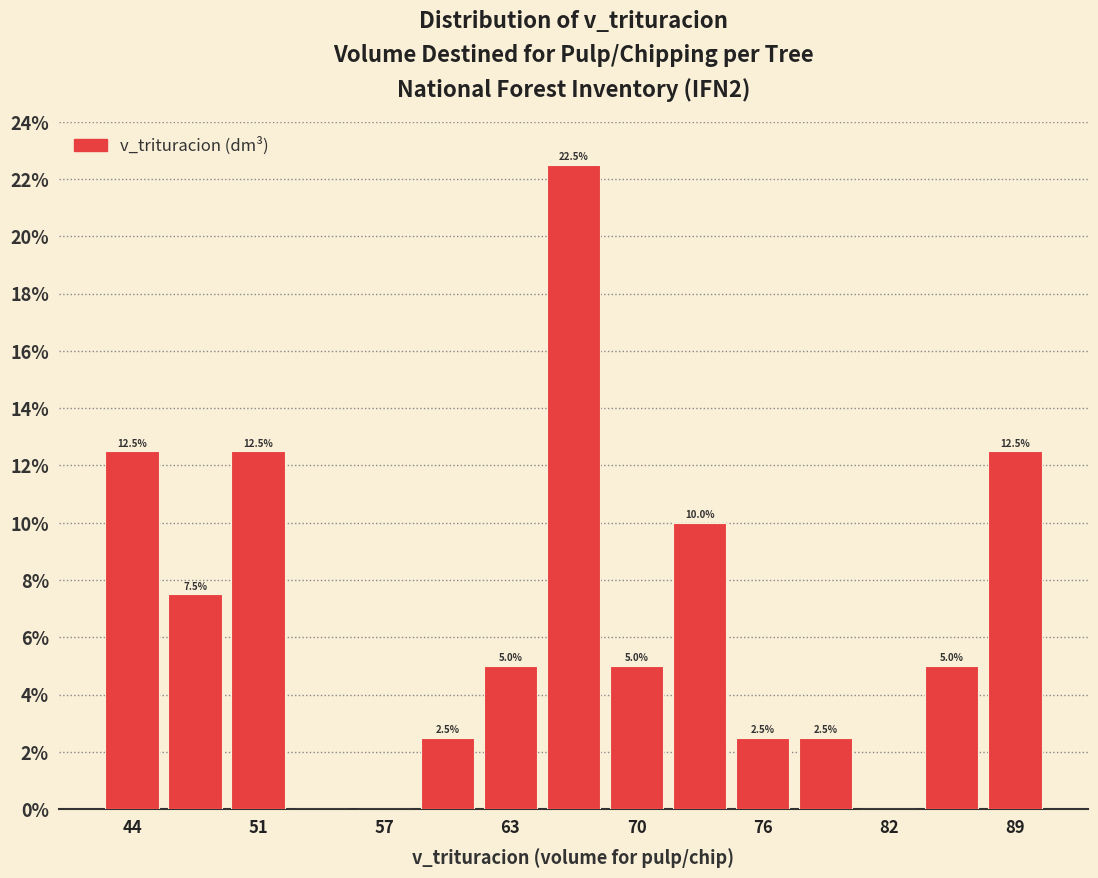

Around what value on the x-axis is the tallest bar? Give the approximate position of its centre, as read against the axis.

66